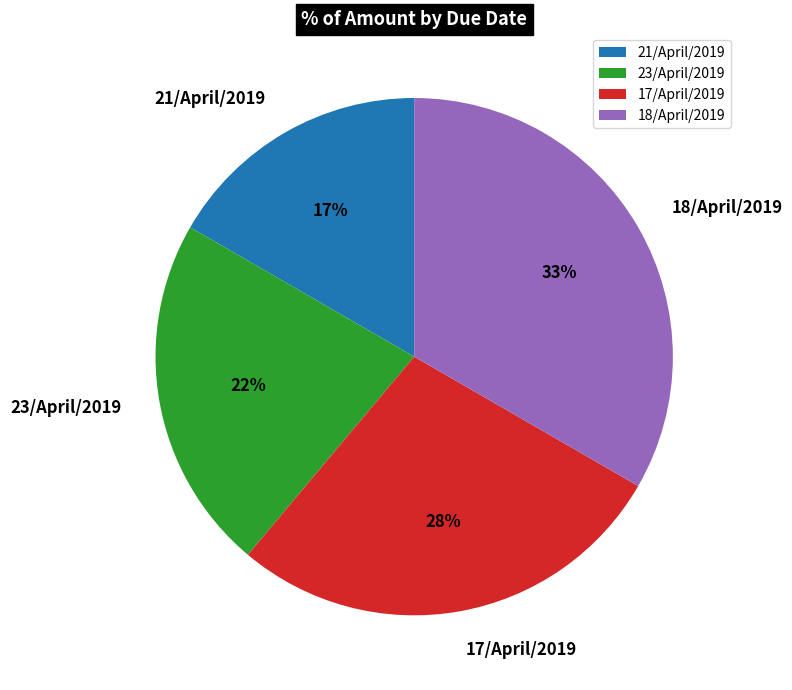

Is it true that 18/April/2019 is 45% of the pie?

False